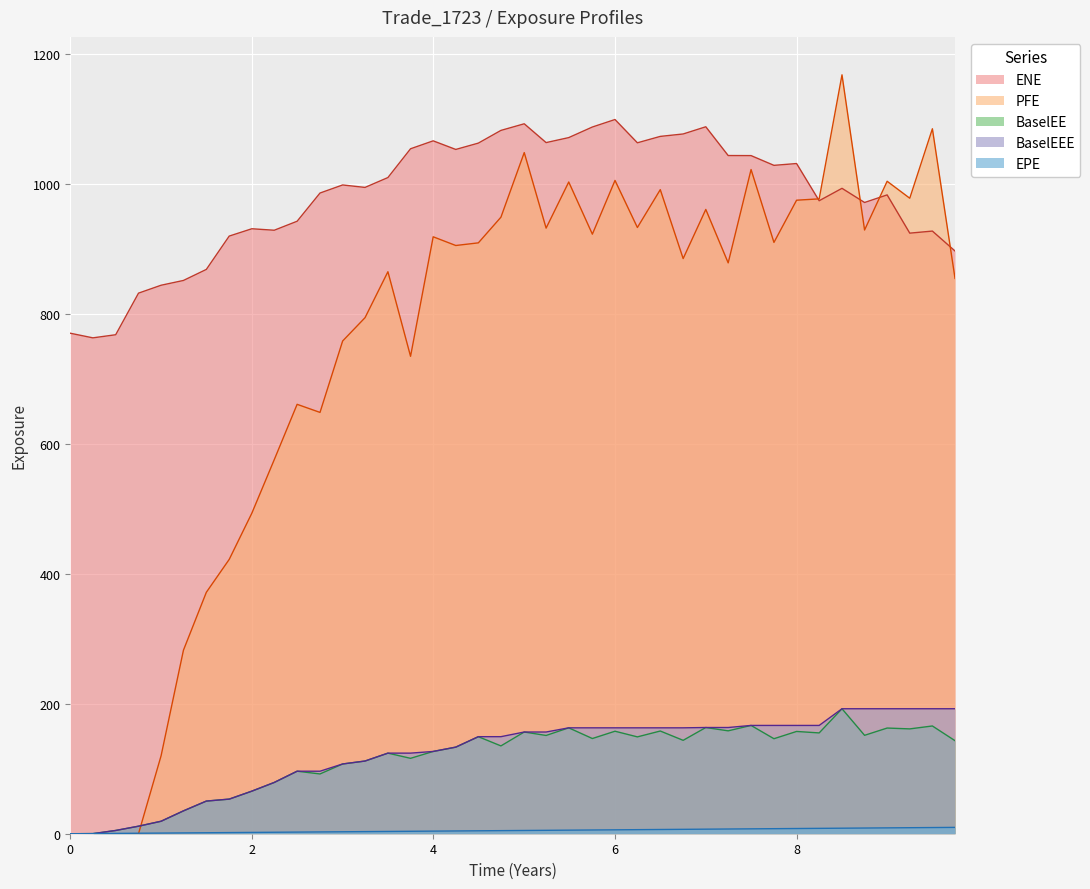

Read the PFE value at 2.

493.1